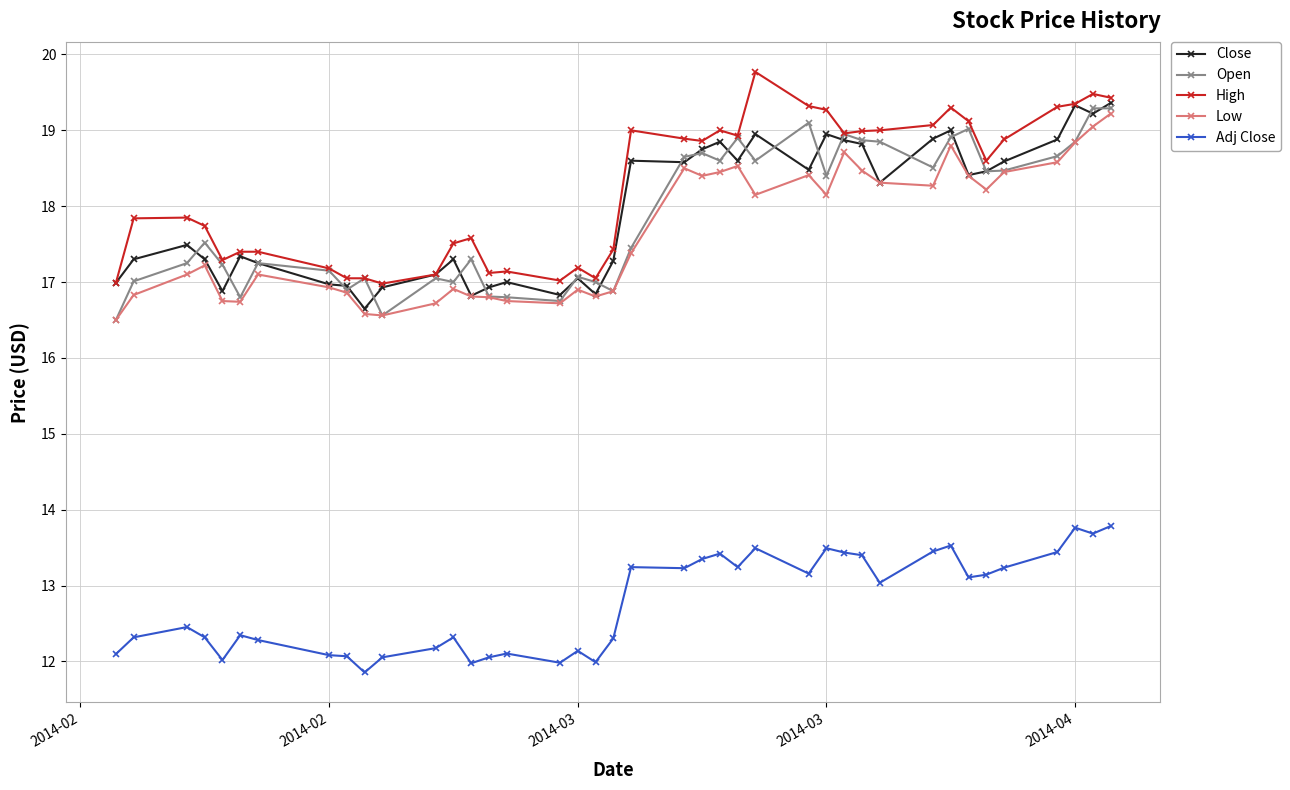

What is the lowest value of the Open series?

16.5